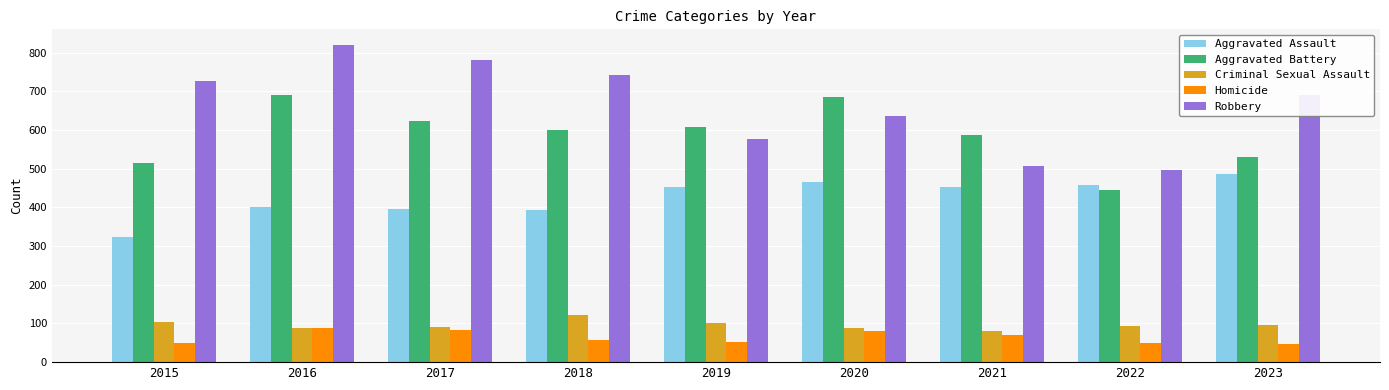

What is the highest value of the Homicide series?

87